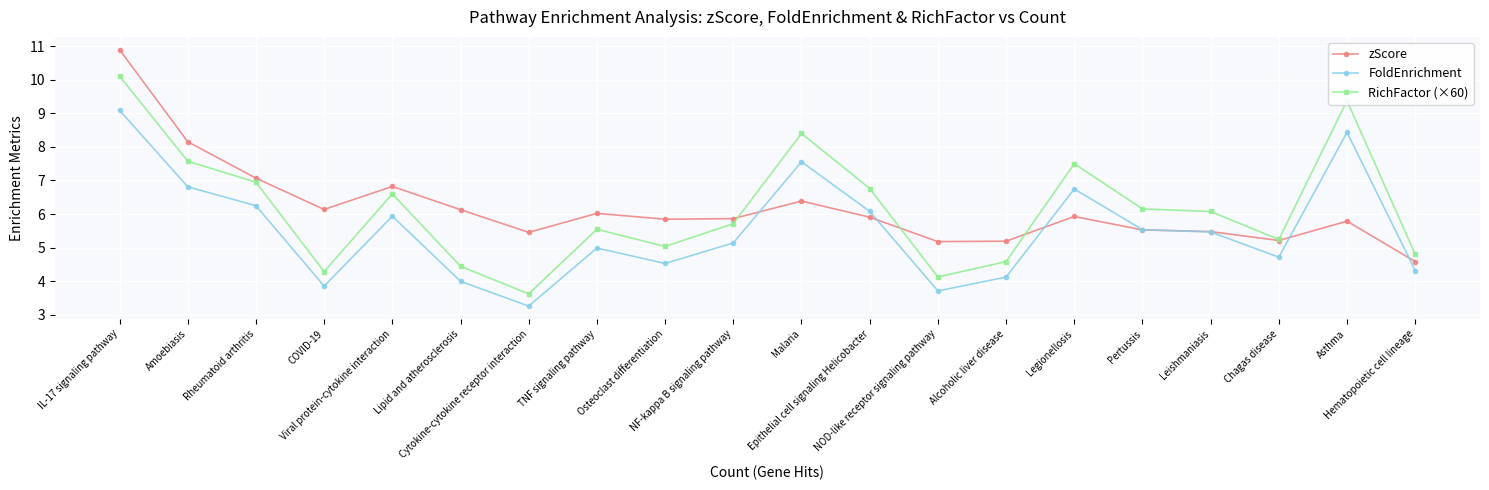

True or false: FoldEnrichment and RichFactor (×60) cross at least once.

False